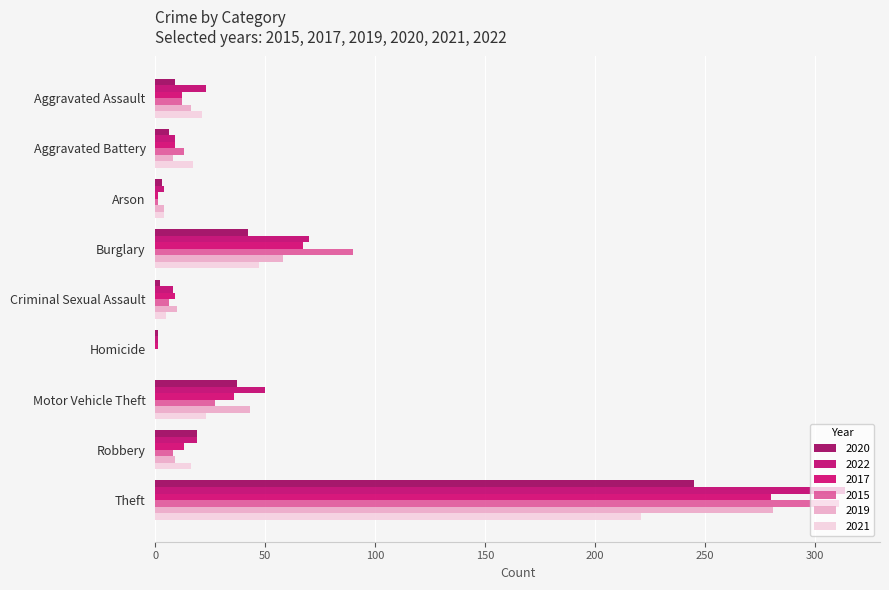

What is the spread (max minus min) of values at Theft?

93